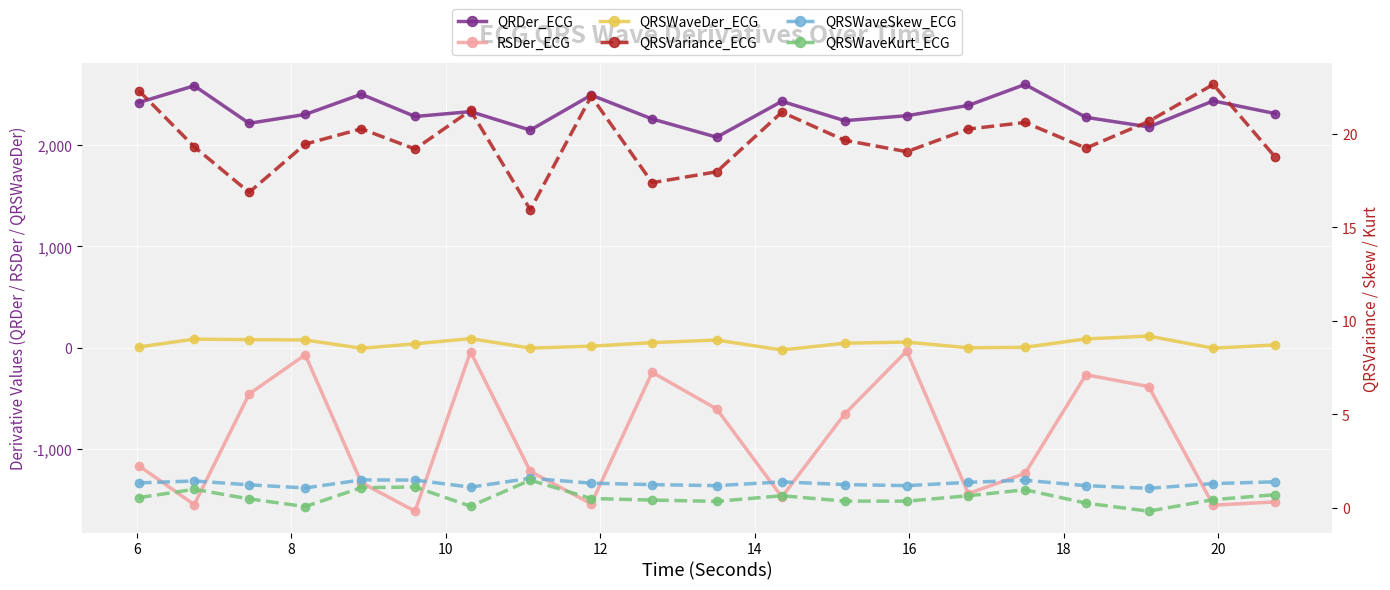

Is the value of QRSWaveSkew_ECG at 4 greater than the value of QRSWaveKurt_ECG at 4?

Yes